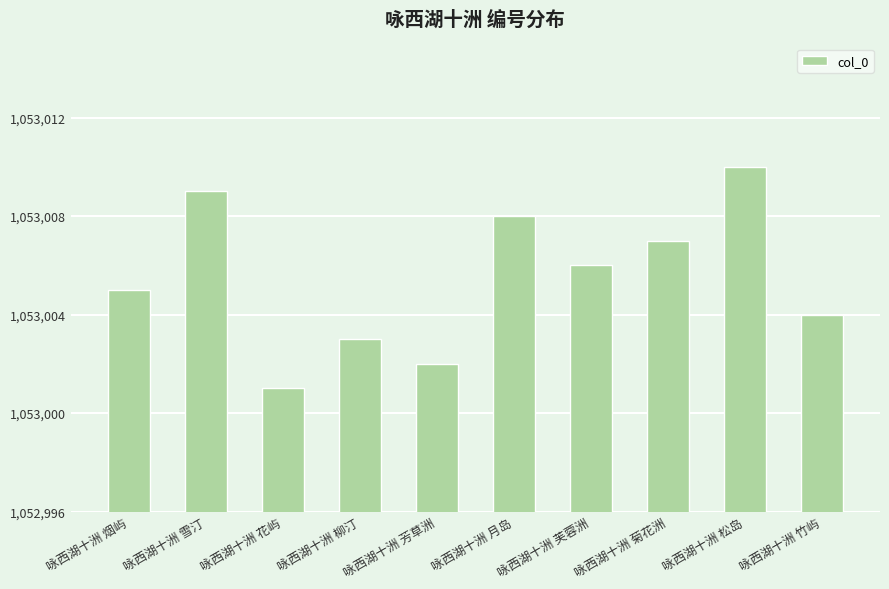

Is it true that the value at 咏西湖十洲 松岛 is 1053010?

True